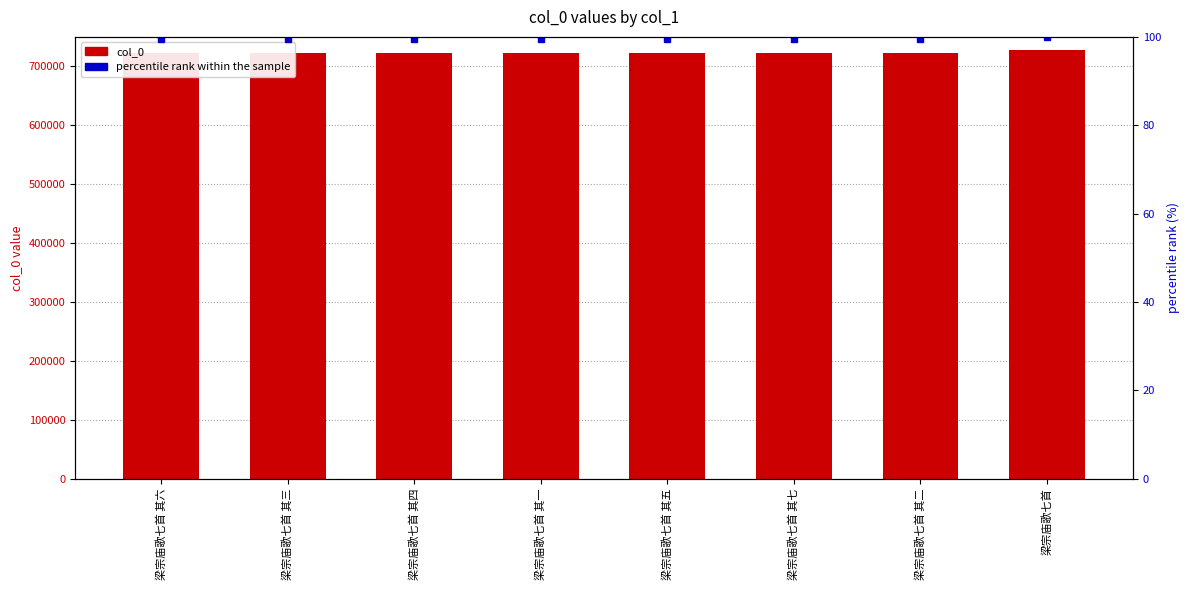

Which series has the largest total across all categories?

col_0